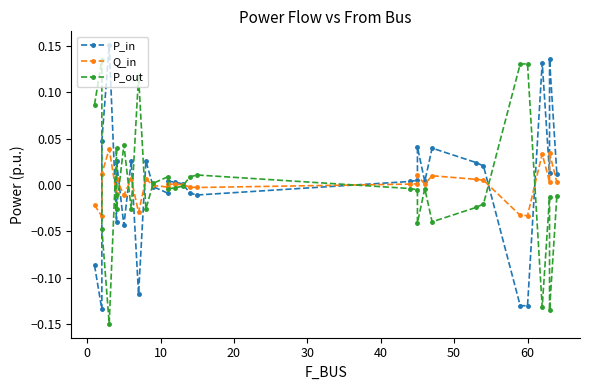

What is the highest value of the P_in series?

0.2